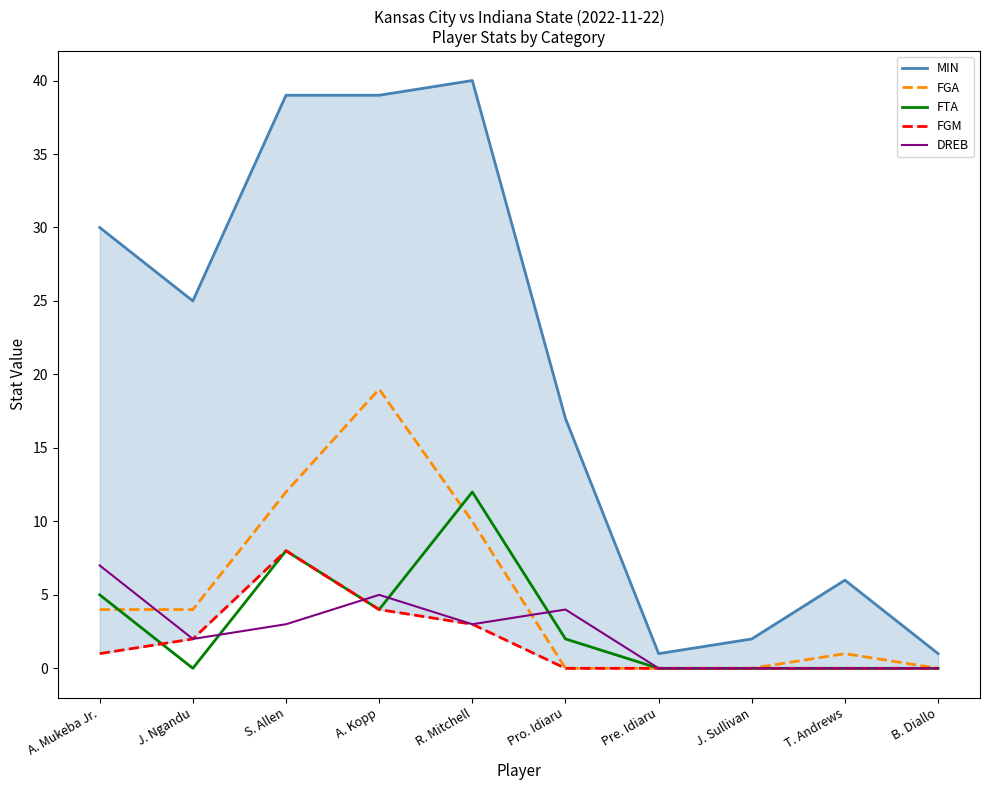

Which series has the widest spread of values?

MIN